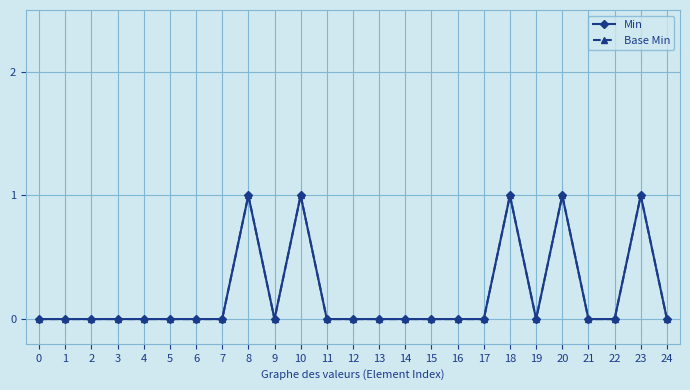

Does the chart have visible grid lines?

Yes